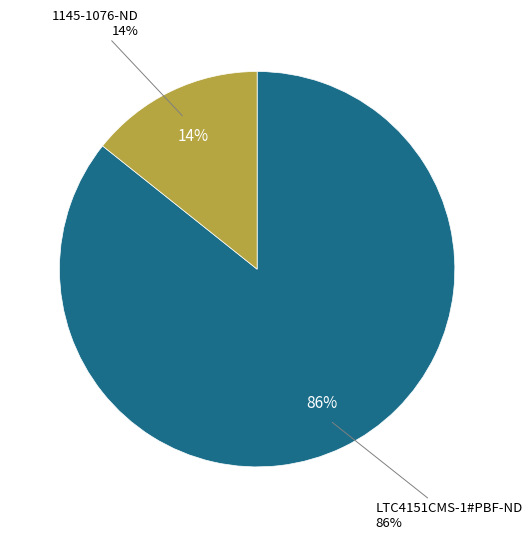

Is it true that 1145-1076-ND is 14% of the pie?

True